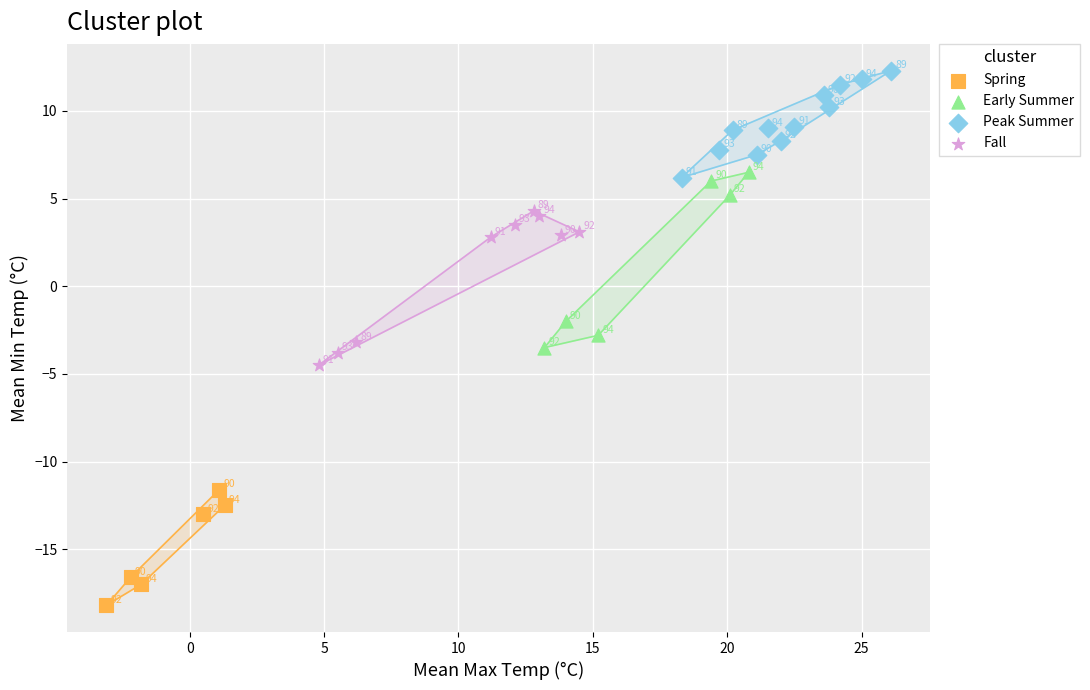

Which series contains the highest Y value?

Peak Summer